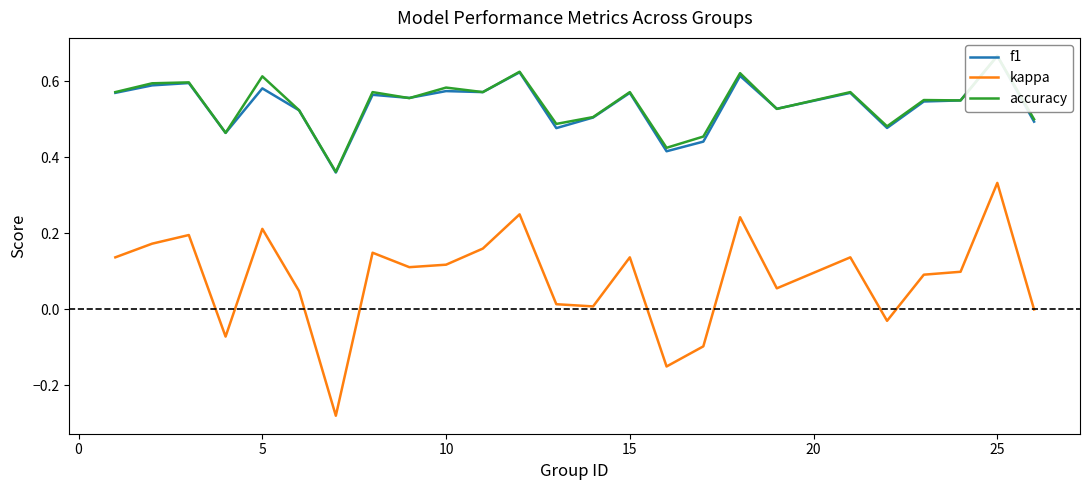

At which label does kappa reach its peak?

25